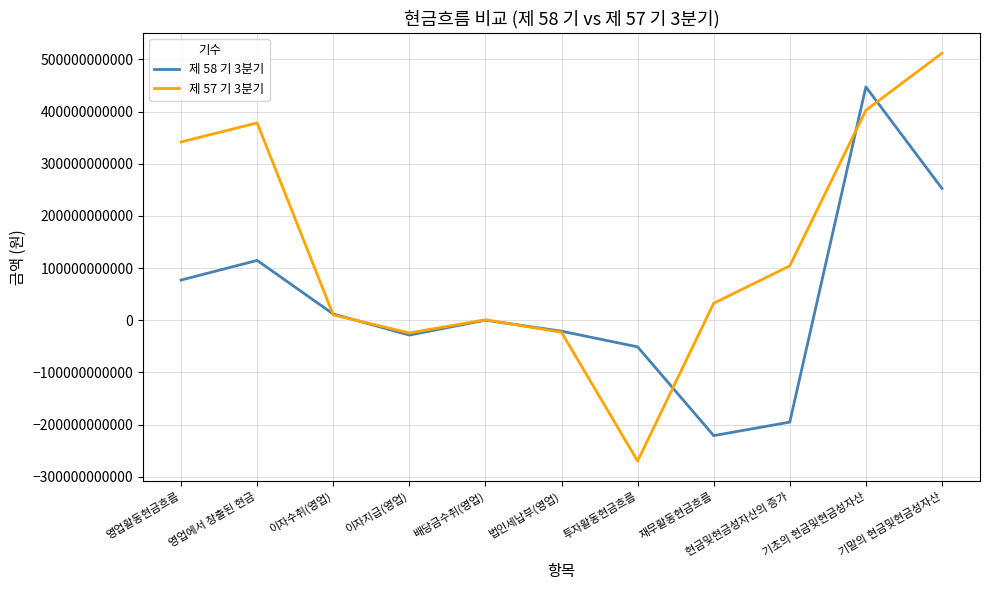

Which series changed the most between 이자지급(영업) and 기말의 현금및현금성자산?

제 57 기 3분기